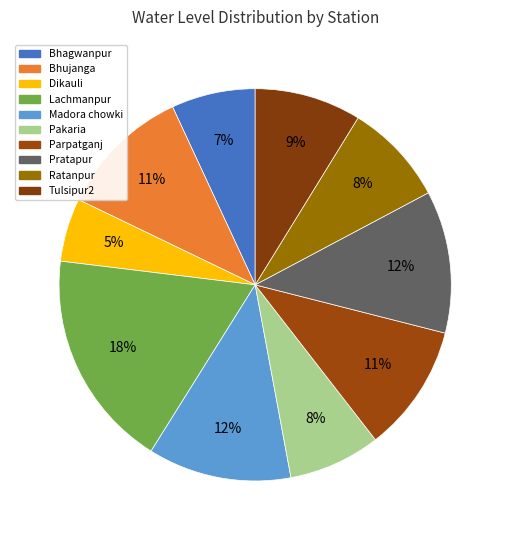

To the nearest percent, what portion does Lachmanpur represent?

18%